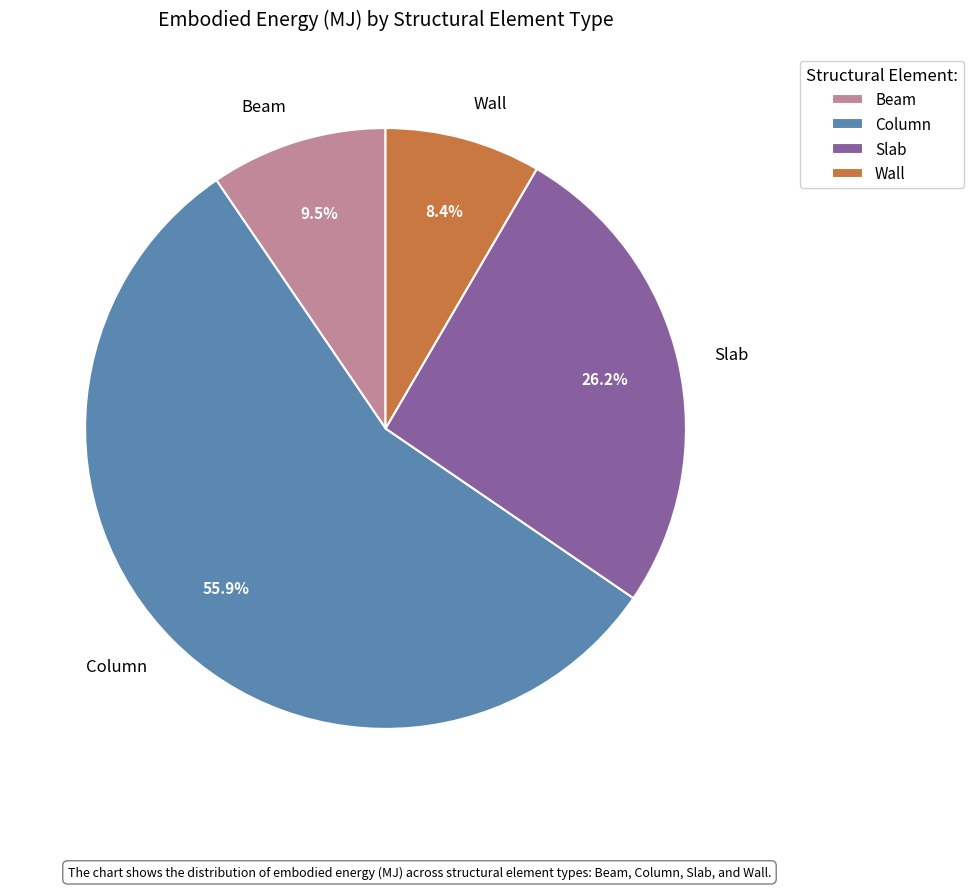

To the nearest percent, what portion does Wall represent?

8%